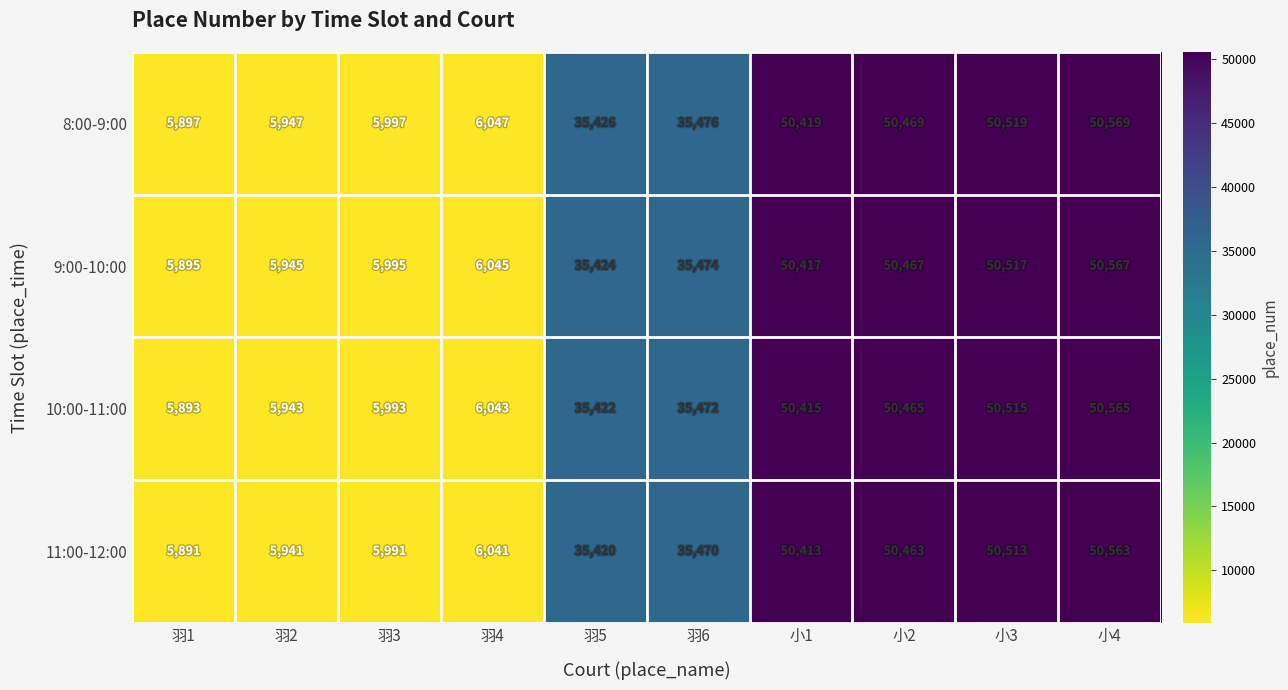

What is the difference between the highest and lowest values at 羽3?

6